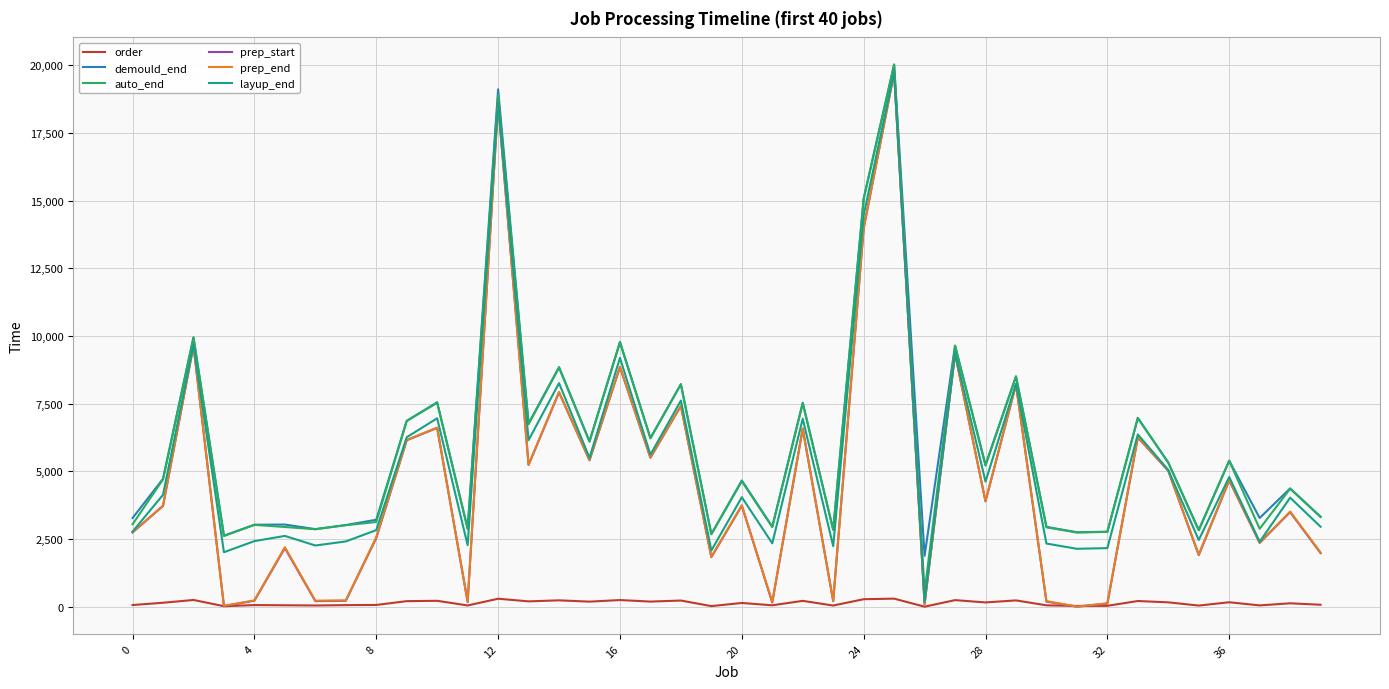

Which series has the widest spread of values?

prep_start